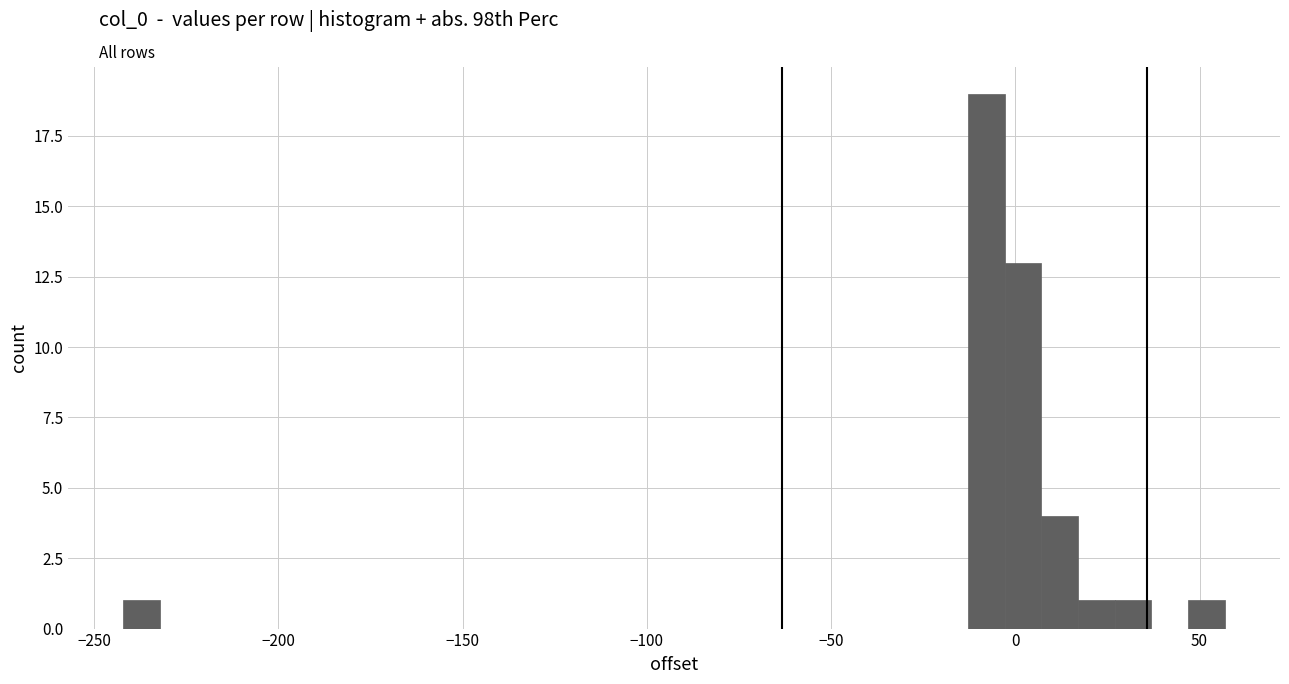

Around what value on the x-axis is the tallest bar? Give the approximate position of its centre, as read against the axis.

-10